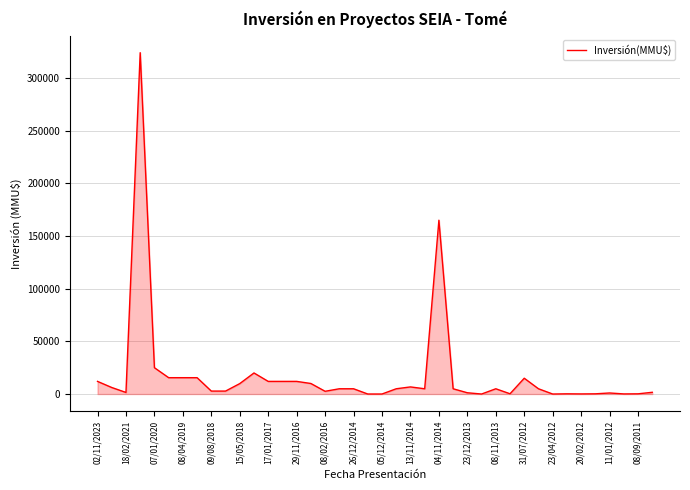

What is the maximum value shown in the chart?

324020